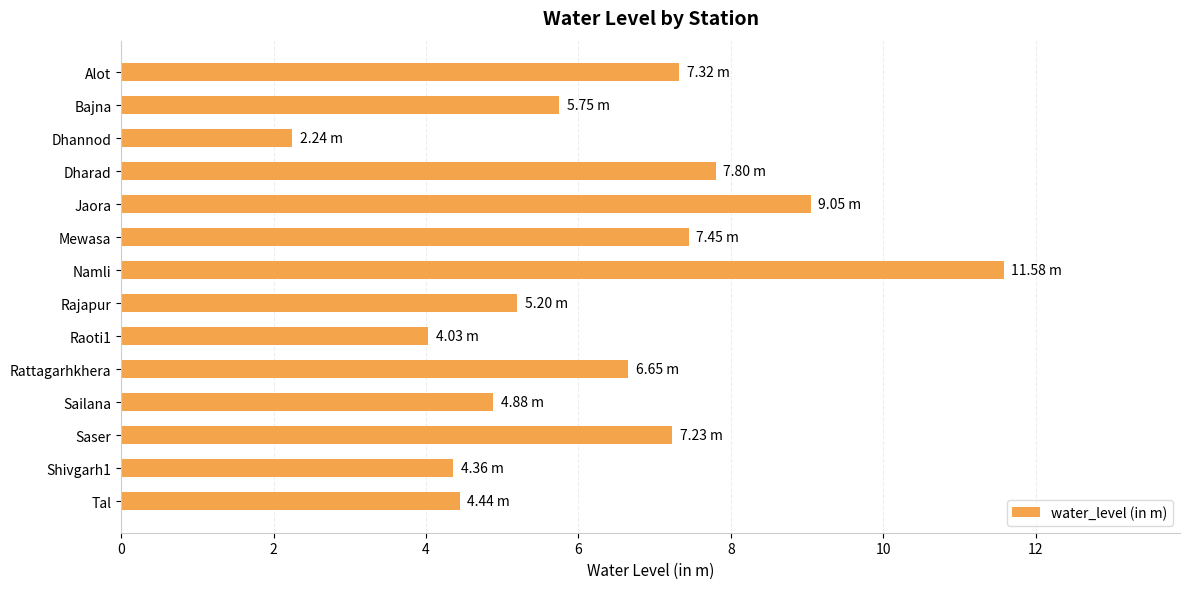

What is the average value?

6.3